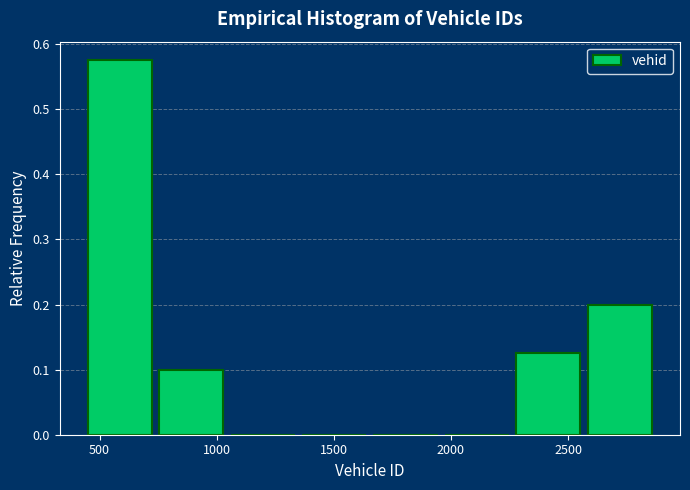

What is the height of the bar covering 450 to 750 on the x-axis? Neither the bar edges nor the heights are printed on the chart, so give them approximately, as read against the axes.

0.58